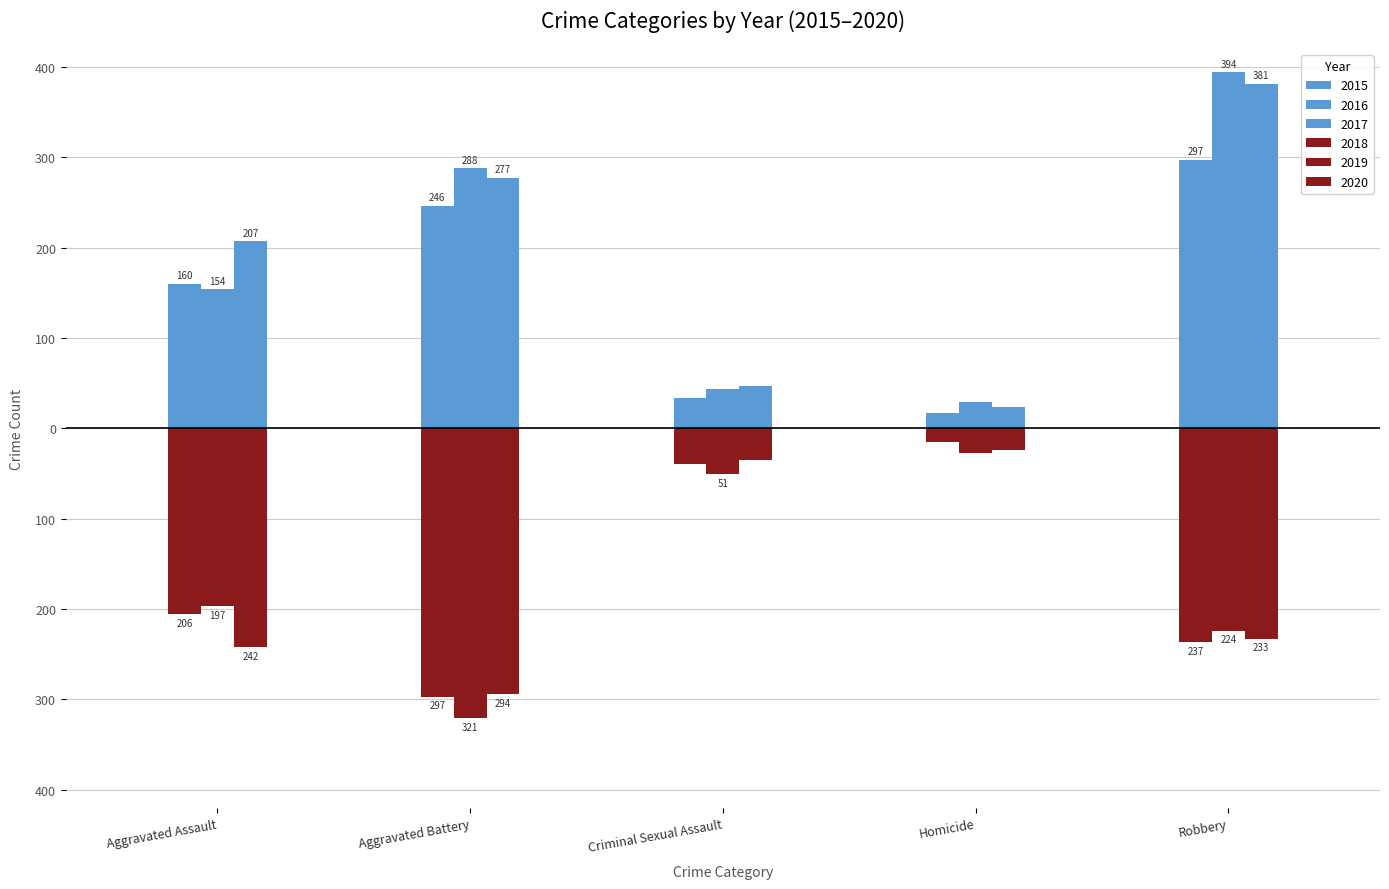

What is the difference between the 2015 values at Aggravated Battery and Robbery?

51